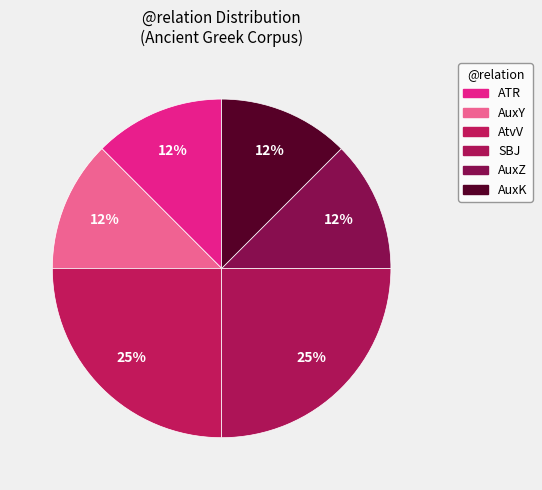

Is there any slice that represents more than half of the pie?

No